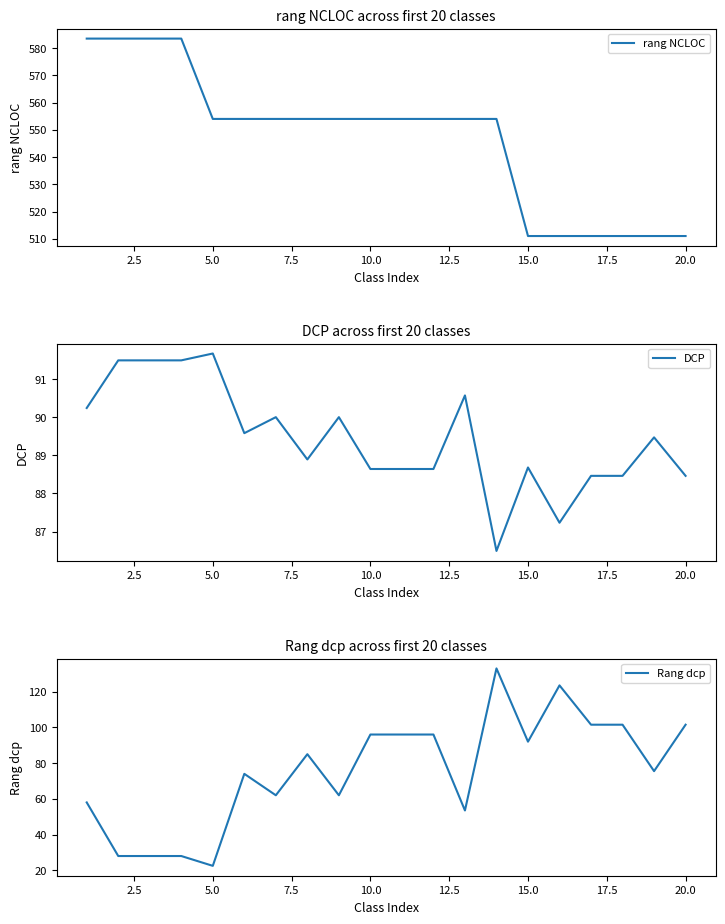

The value of Rang dcp at 5.0 is 22.5. True or false?

True